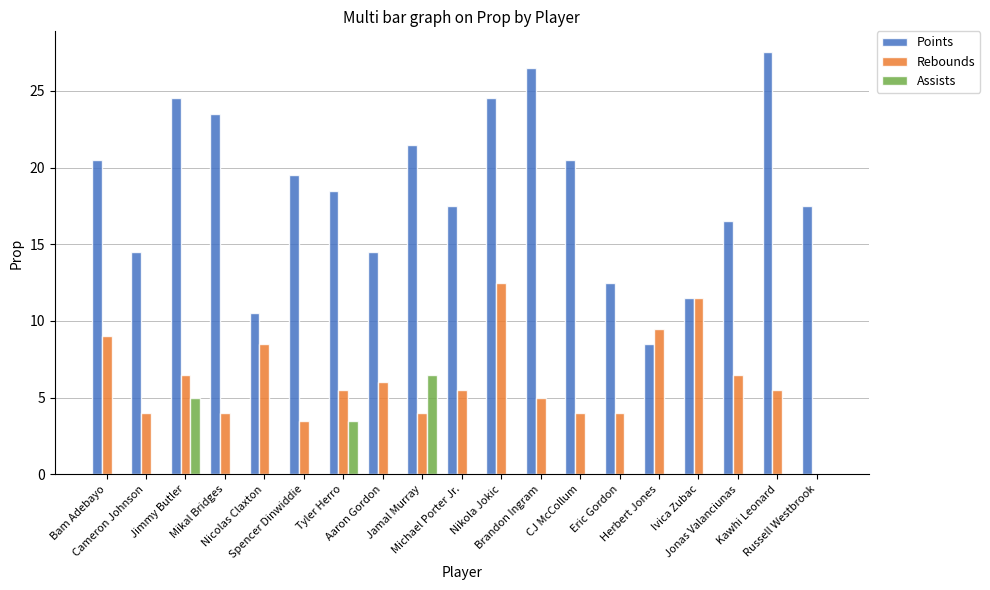

Which series has the largest total across all categories?

Points